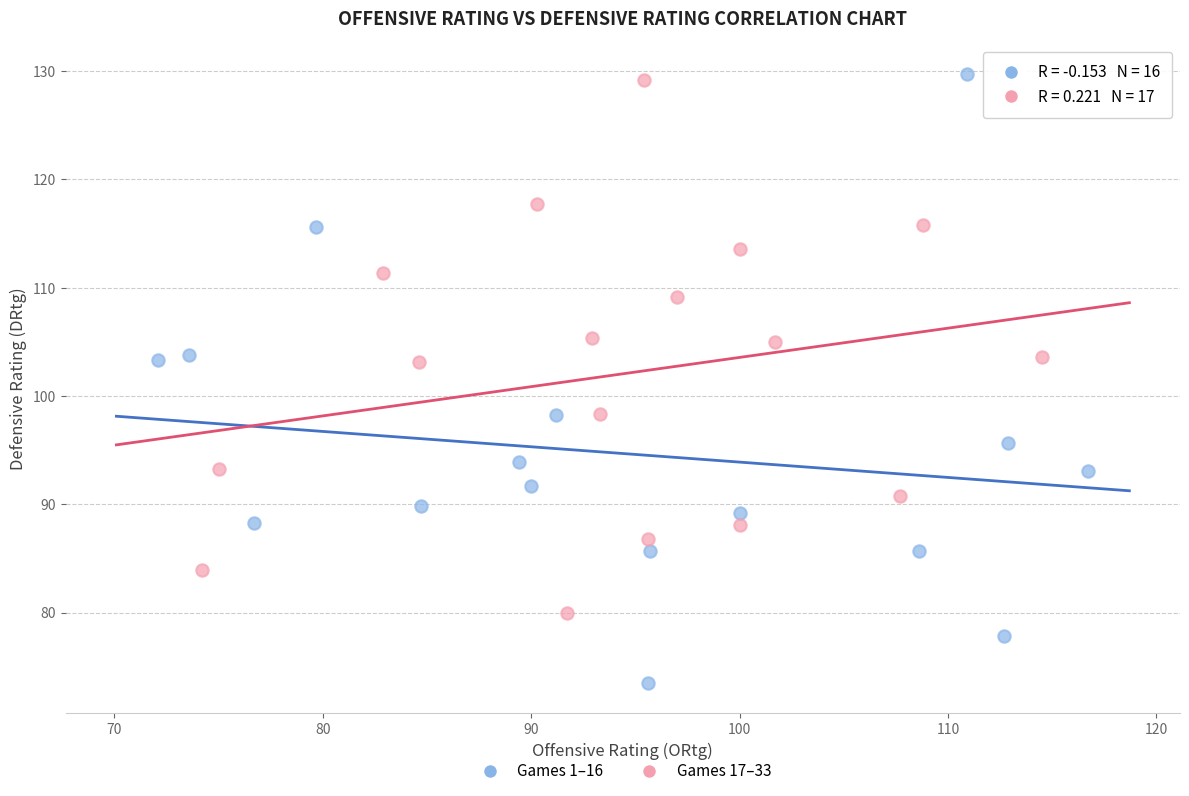

Which series has the widest spread of Y values?

Games 1–16